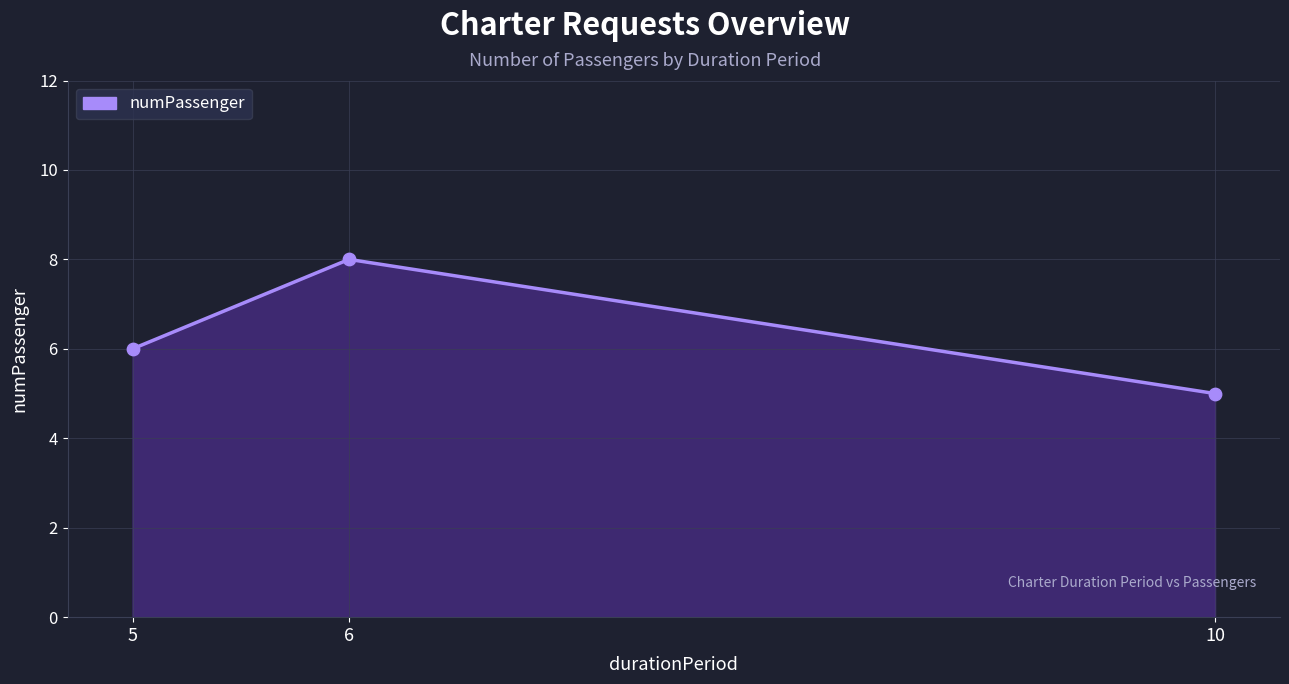

Approximately how many times larger is the value at 10 compared to 6?

0.6